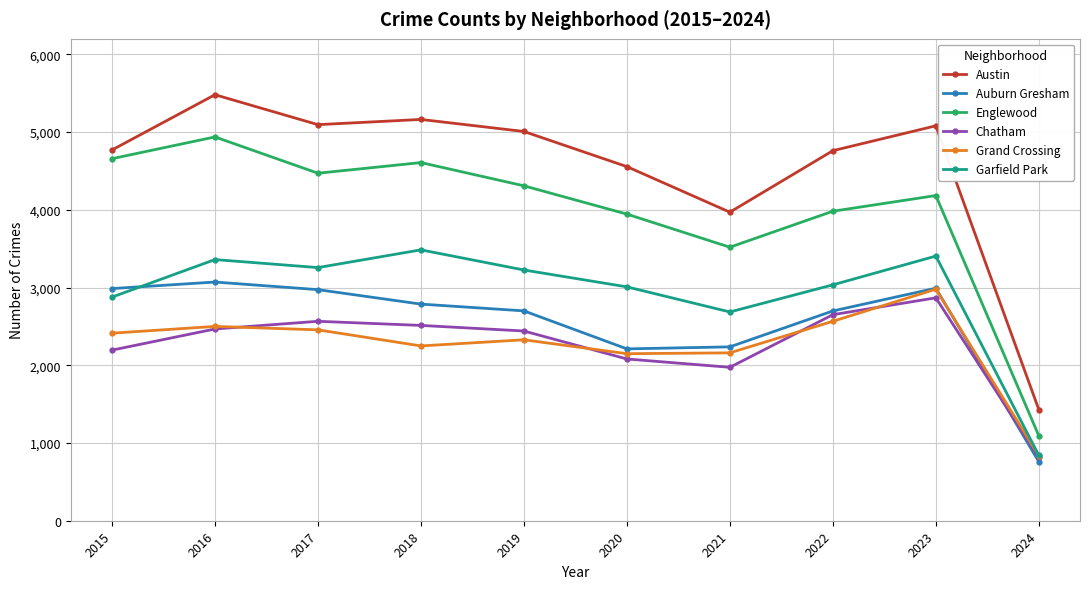

What is the difference between the maximum and minimum values in the Englewood series?

3845